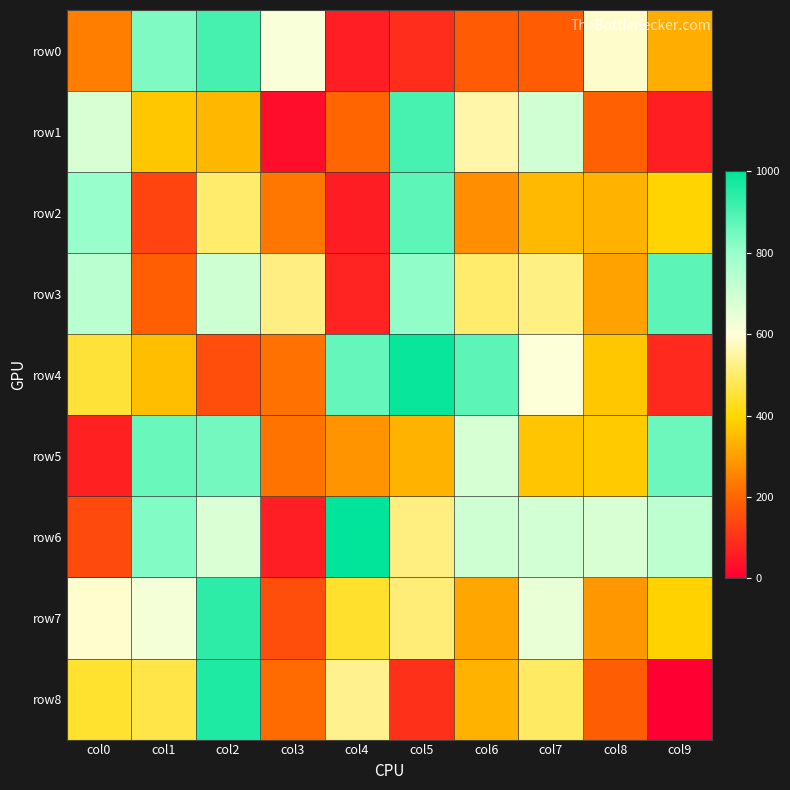

Reading left to right, transcribe all the data shown in this chart.

row0: col0=243	col1=831	col2=907	col3=610	col4=62	col5=90	col6=181	col7=182	col8=588	col9=327
row1: col0=676	col1=370	col2=342	col3=30	col4=201	col5=905	col6=558	col7=692	col8=192	col9=64
row2: col0=800	col1=136	col2=500	col3=232	col4=59	col5=875	col6=271	col7=347	col8=335	col9=393
row3: col0=734	col1=187	col2=696	col3=520	col4=72	col5=809	col6=500	col7=522	col8=306	col9=877
row4: col0=452	col1=354	col2=155	col3=220	col4=868	col5=990	col6=877	col7=604	col8=370	col9=85
row5: col0=65	col1=861	col2=846	col3=225	col4=283	col5=335	col6=679	col7=366	col8=378	col9=857
row6: col0=148	col1=827	col2=671	col3=61	col4=1000	col5=518	col6=694	col7=686	col8=677	col9=726
row7: col0=590	col1=618	col2=940	col3=156	col4=442	col5=511	col6=314	col7=642	col8=288	col9=390
row8: col0=445	col1=466	col2=958	col3=210	col4=531	col5=97	col6=333	col7=494	col8=184	col9=3